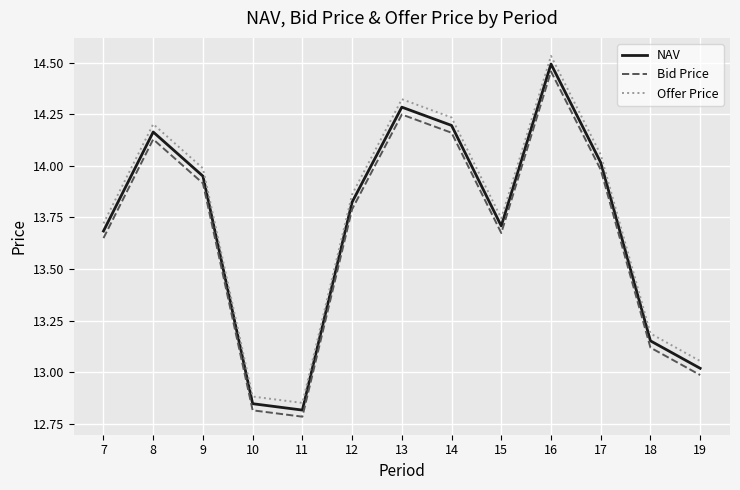

At how many categories does at least one series exceed 14?

5